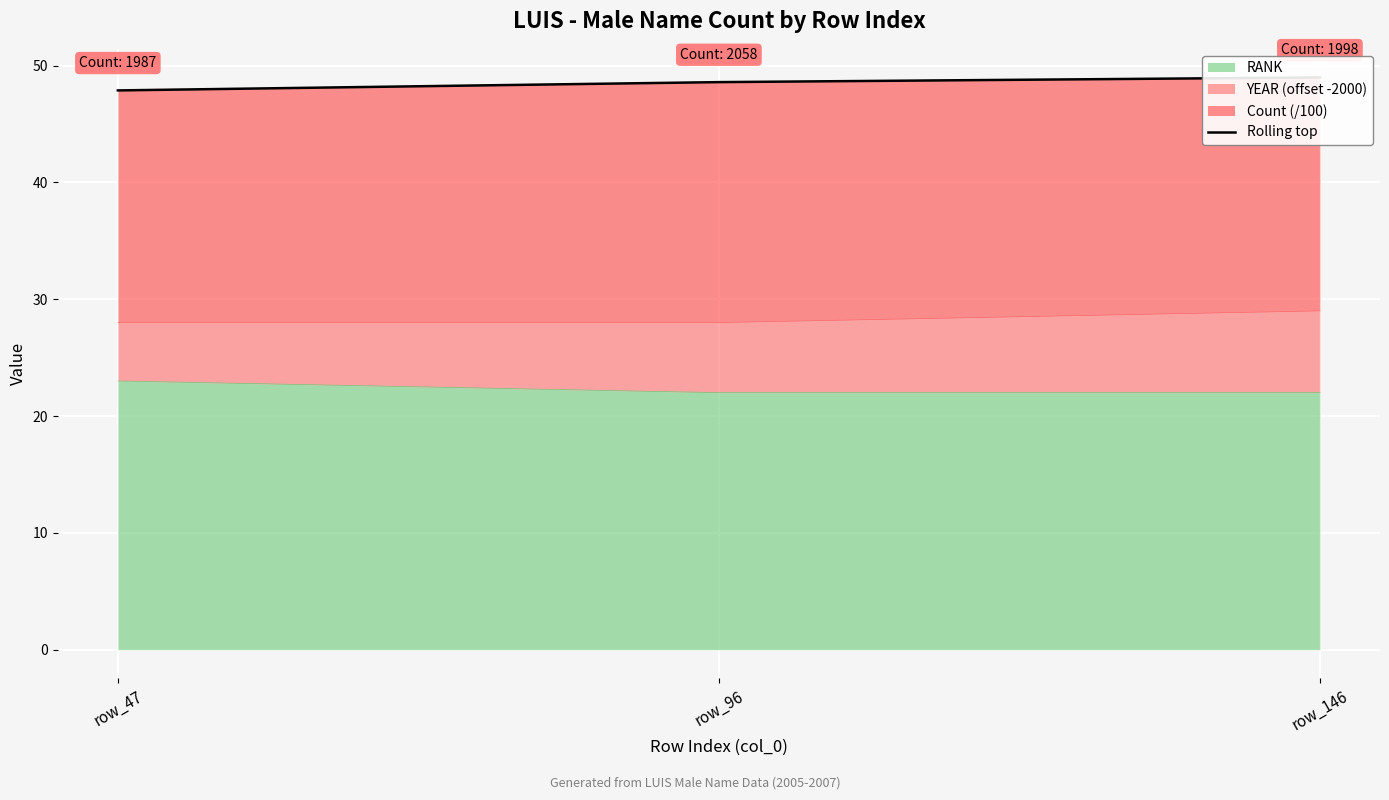

What is the maximum value shown in the chart?

49.0